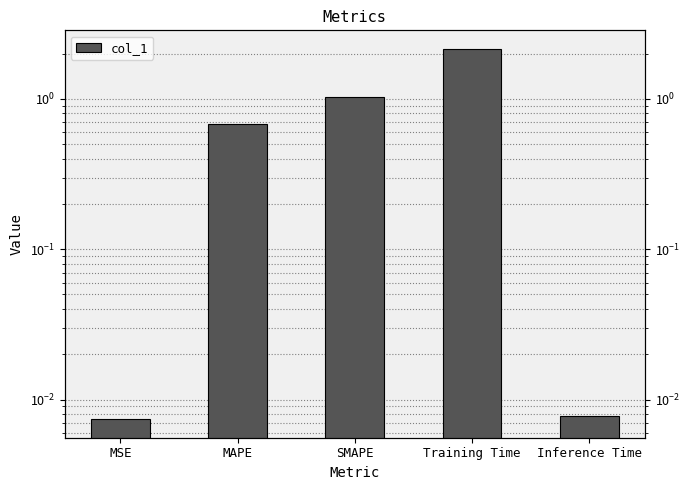

Are the bars grouped side by side (vs. stacked)?

No